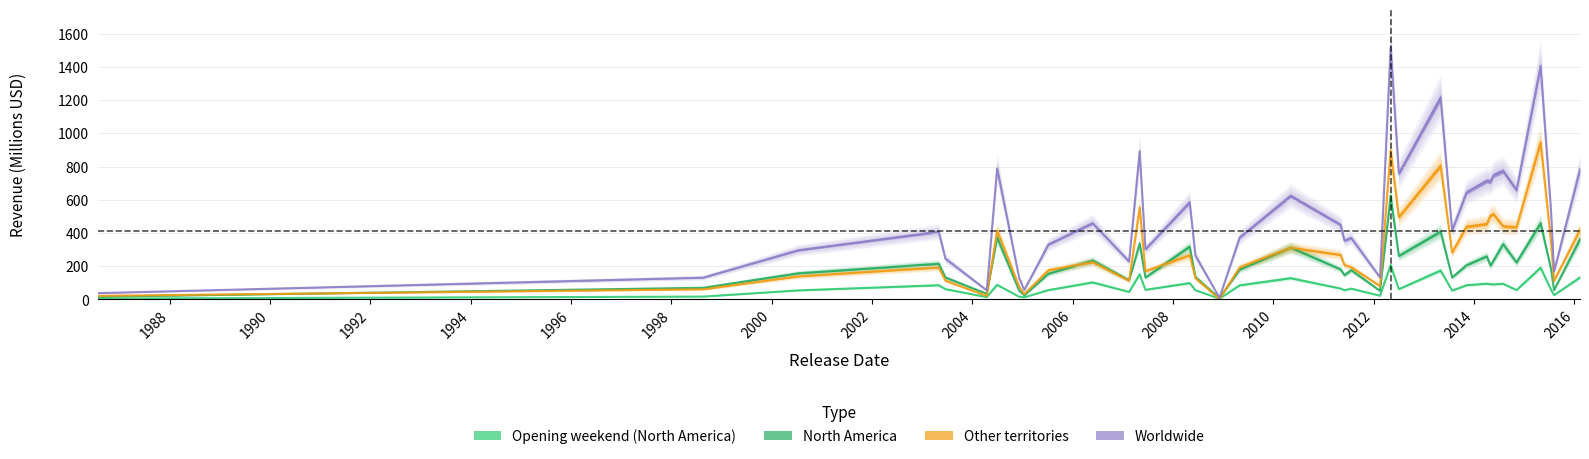

List the series in order of their peak value, lowest first.

Opening weekend (North America), North America, Other territories, Worldwide